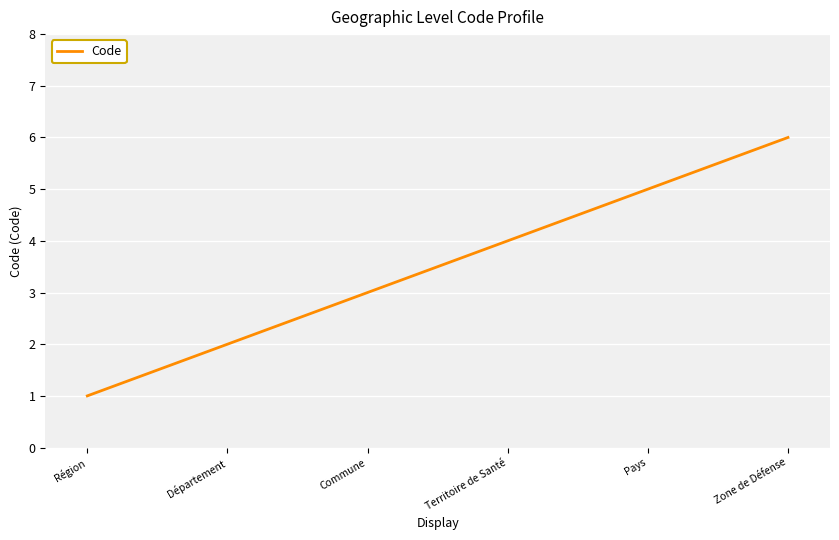

Reading left to right, list all the values displayed in this chart.

1	2	3	4	5	6